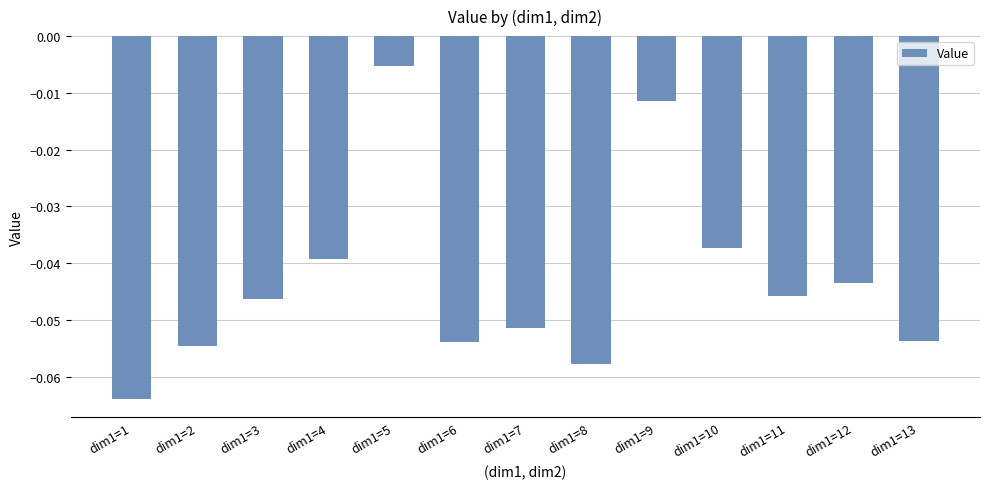

Which label corresponds to the largest value in the chart?

dim1=5